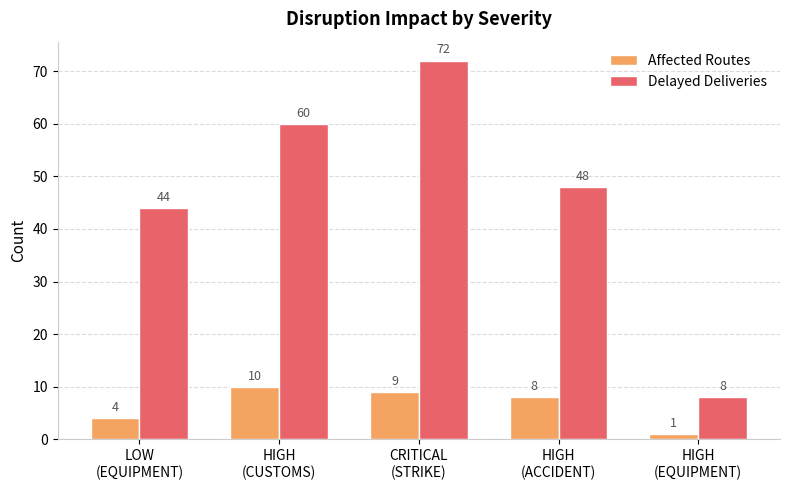

Is the value of Delayed Deliveries at CRITICAL
(STRIKE) greater than the value of Affected Routes at HIGH
(ACCIDENT)?

Yes